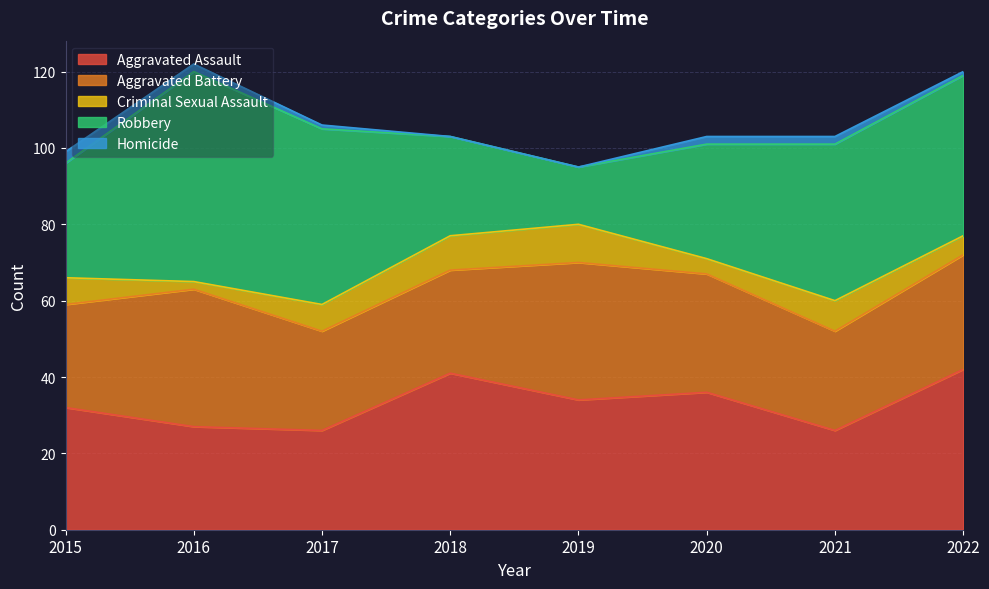

Which category has the highest value across all series?

2016